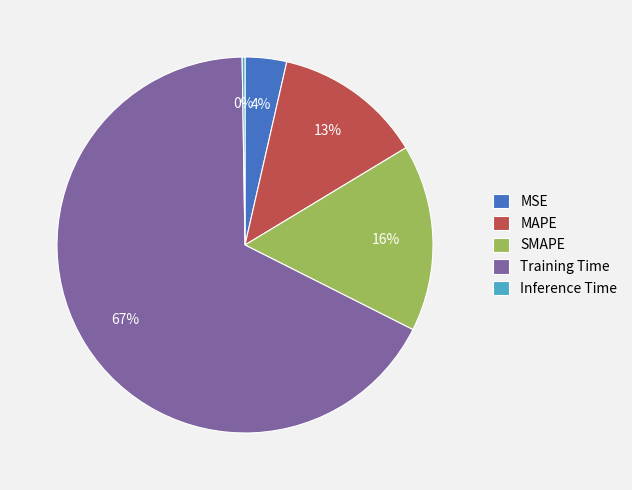

To the nearest percent, what is the difference between the SMAPE and MAPE slice percentages?

3%